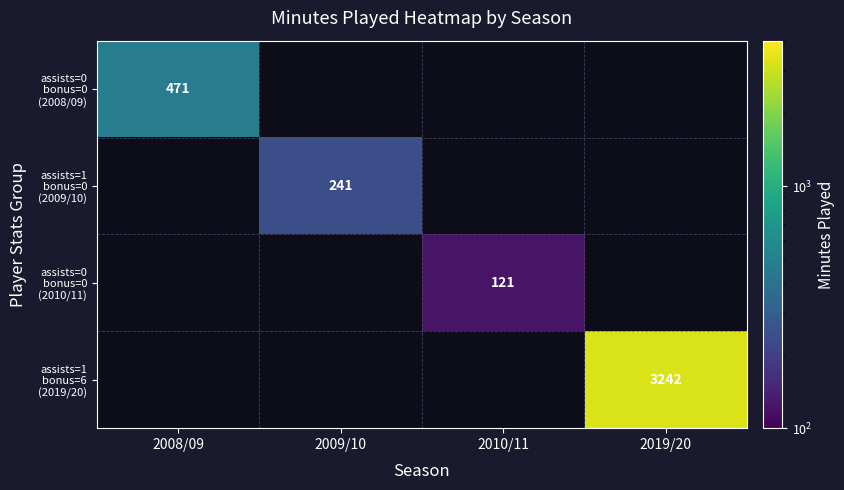

At 2010/11, list the series in order from smallest to largest.

assists=0 bonus=0 (2008/09), assists=1 bonus=0 (2009/10), assists=0 bonus=0 (2010/11), assists=1 bonus=6 (2019/20)